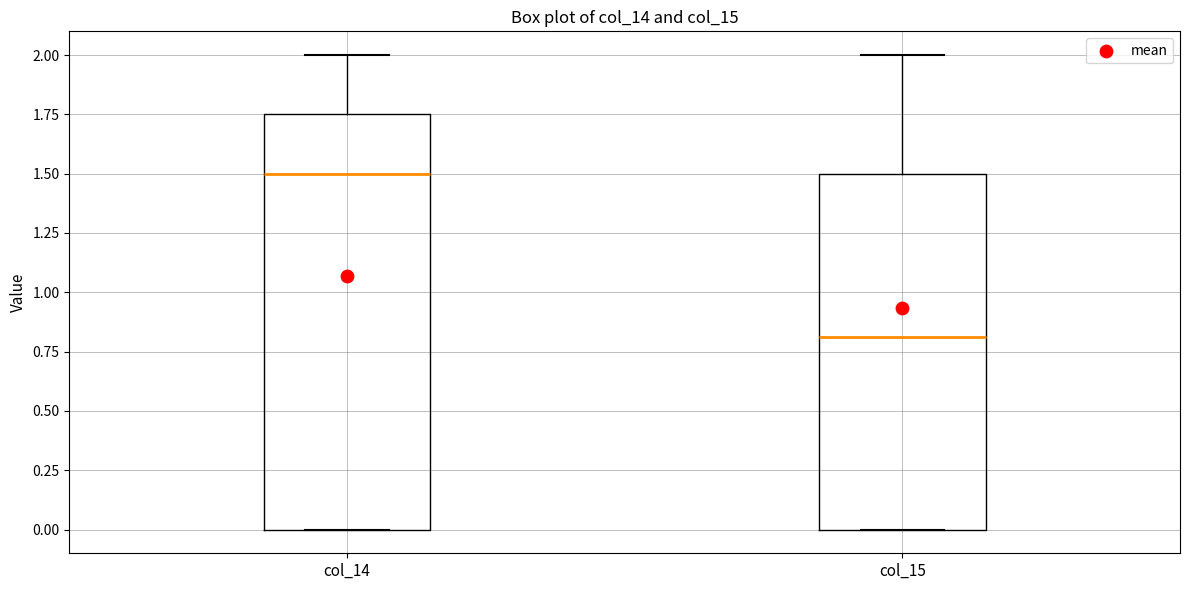

Where does the median line of the box for col_14 sit on the y-axis? The values are not printed on the chart, so give them approximately, as read against the axis.

1.50